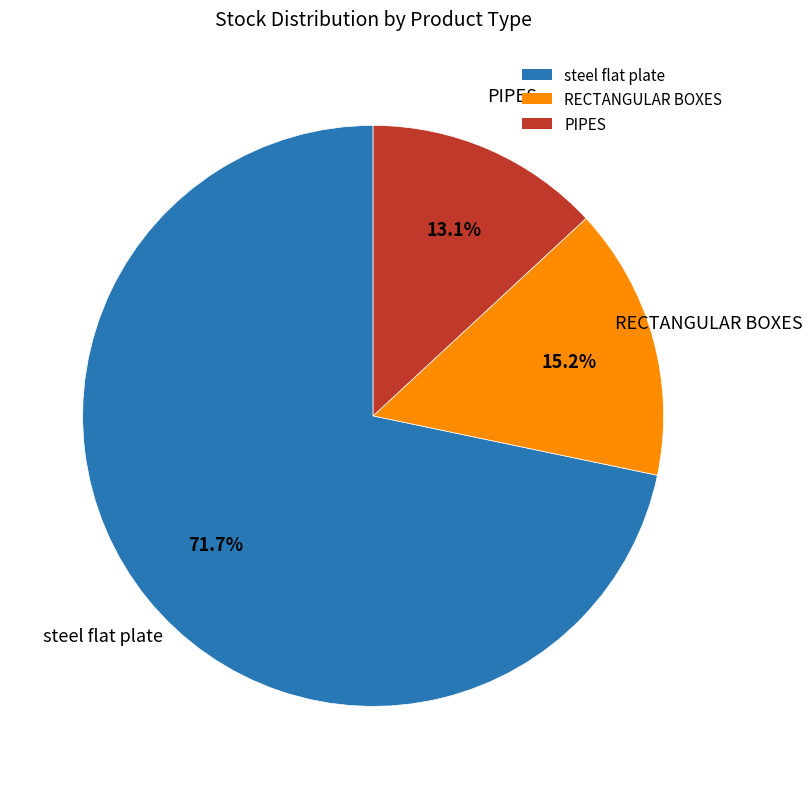

True or false: PIPES accounts for 1% of the total.

False